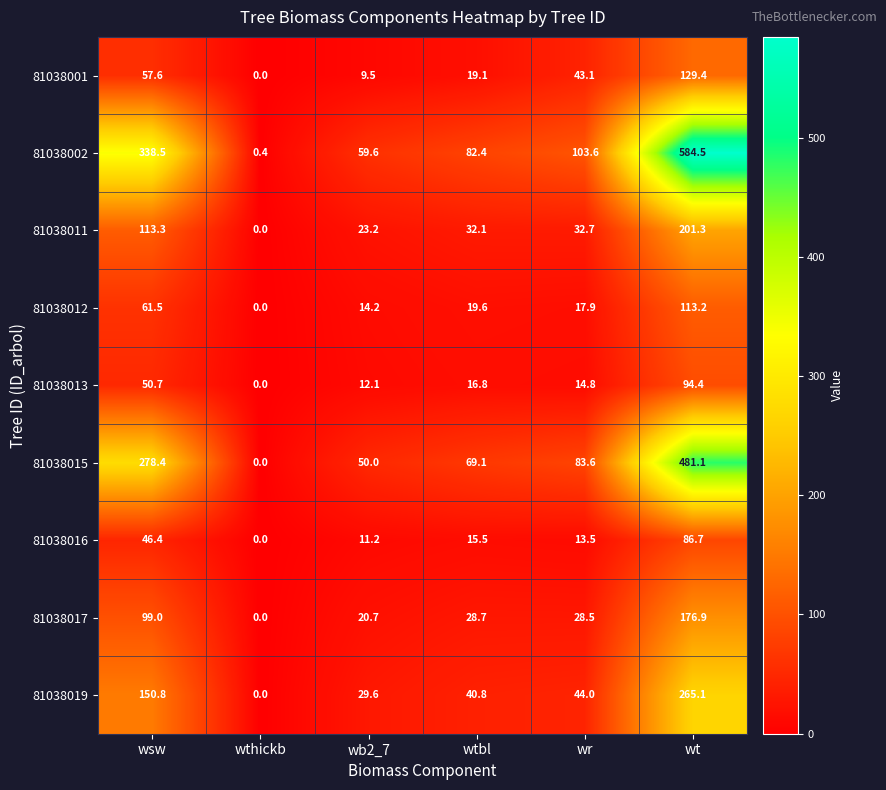

List the series in order of their peak value, highest first.

81038002, 81038015, 81038019, 81038011, 81038017, 81038001, 81038012, 81038013, 81038016